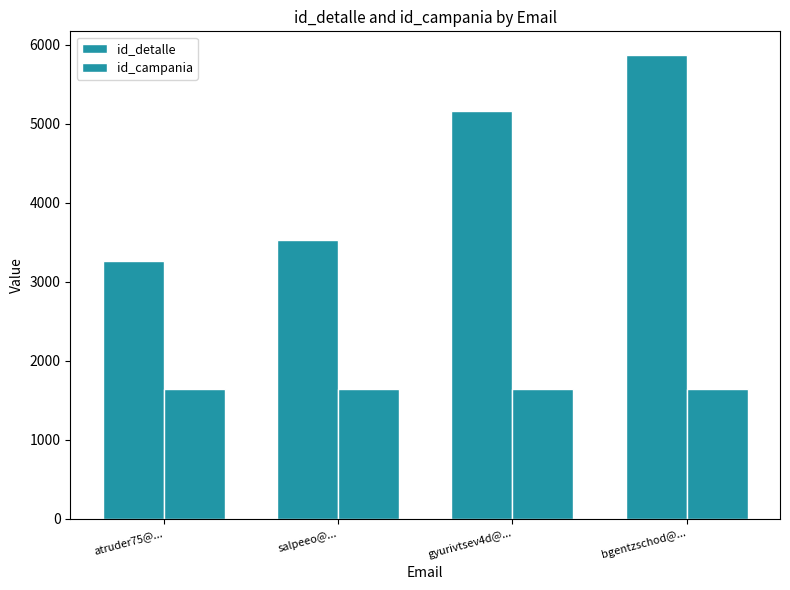

What is the minimum value for id_detalle?

3258